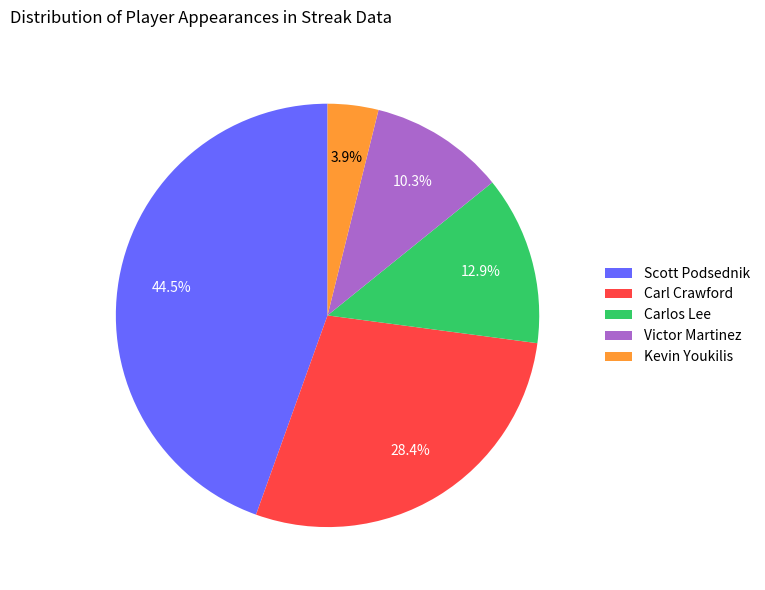

How many segments does this pie chart have?

5